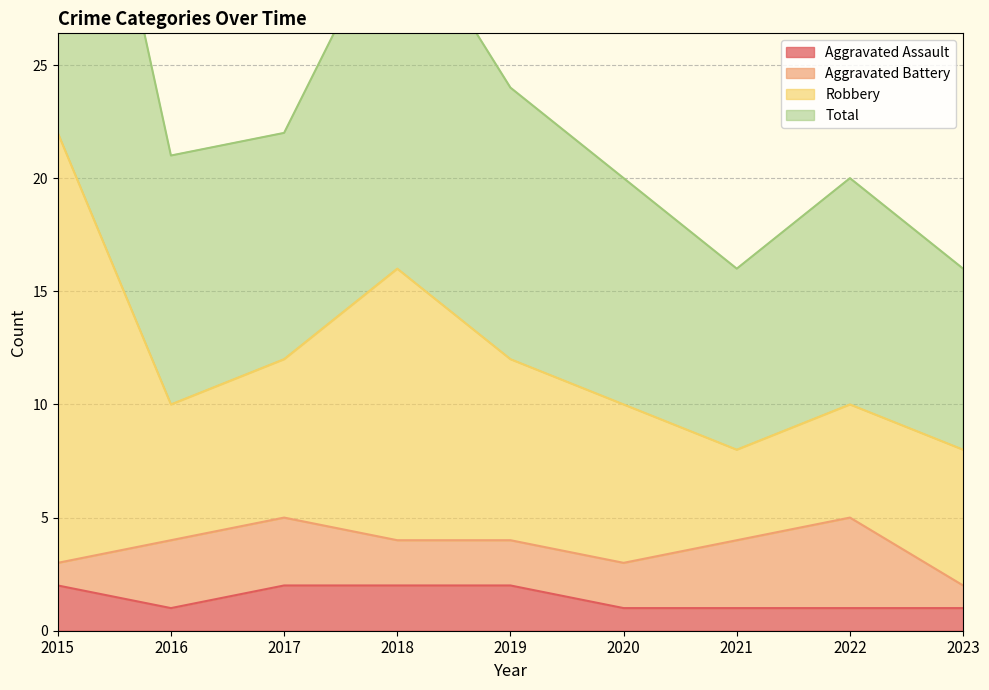

The Aggravated Assault series shows 1 at 2016. True or false?

True